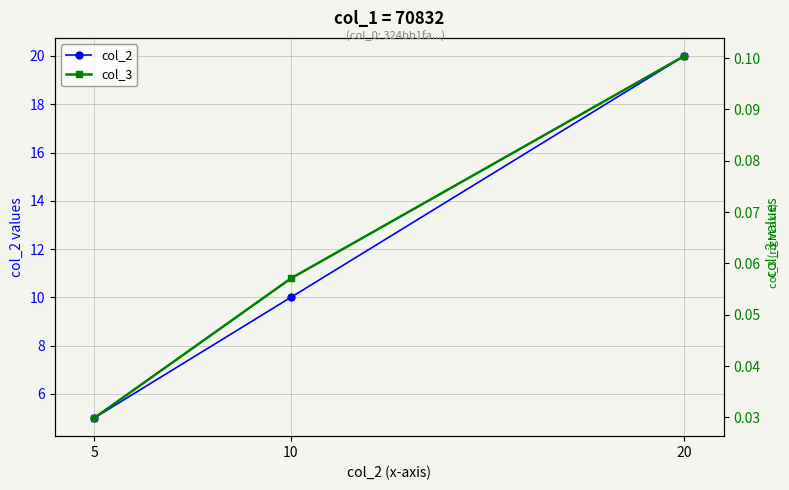

Does the chart have visible grid lines?

Yes